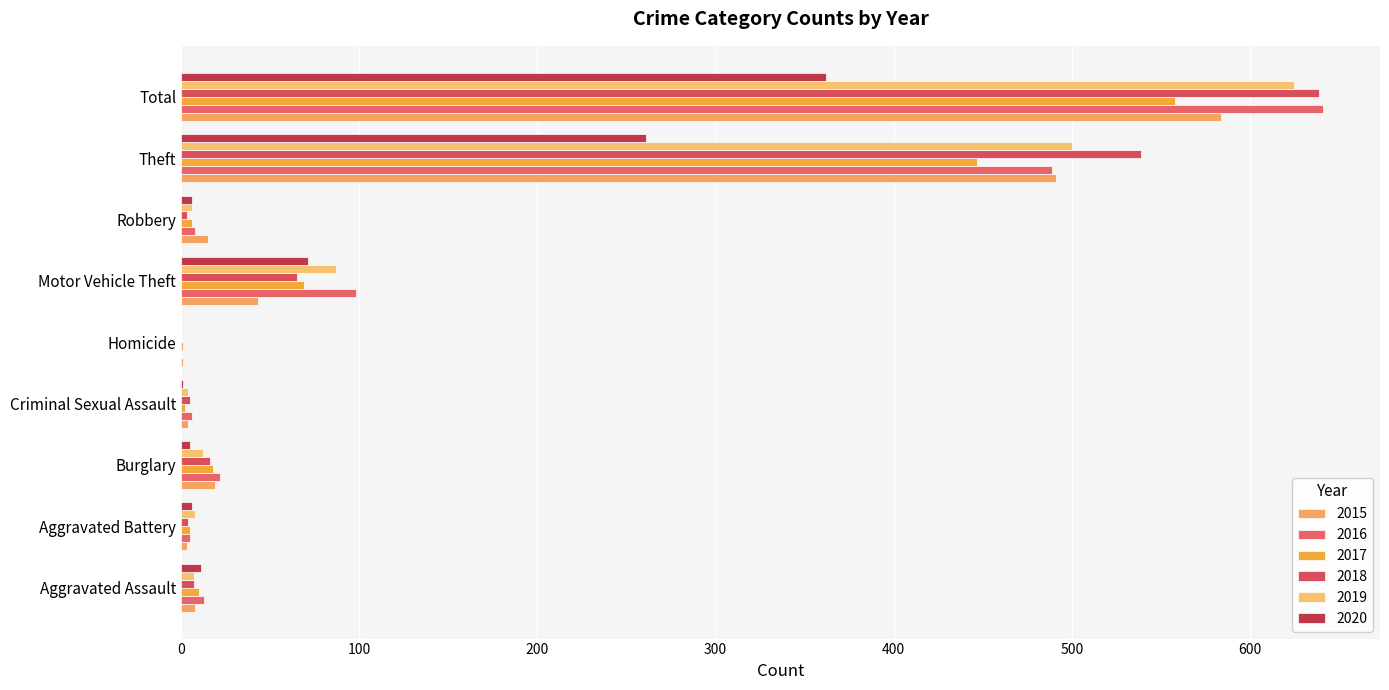

Is it true that 2020 equals -147 at Homicide?

False